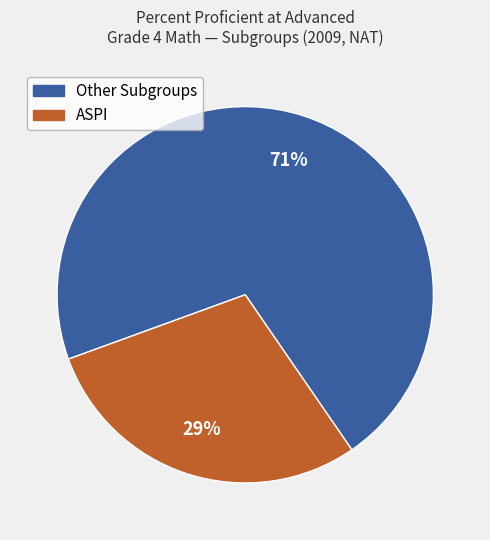

How many segments does this pie chart have?

2